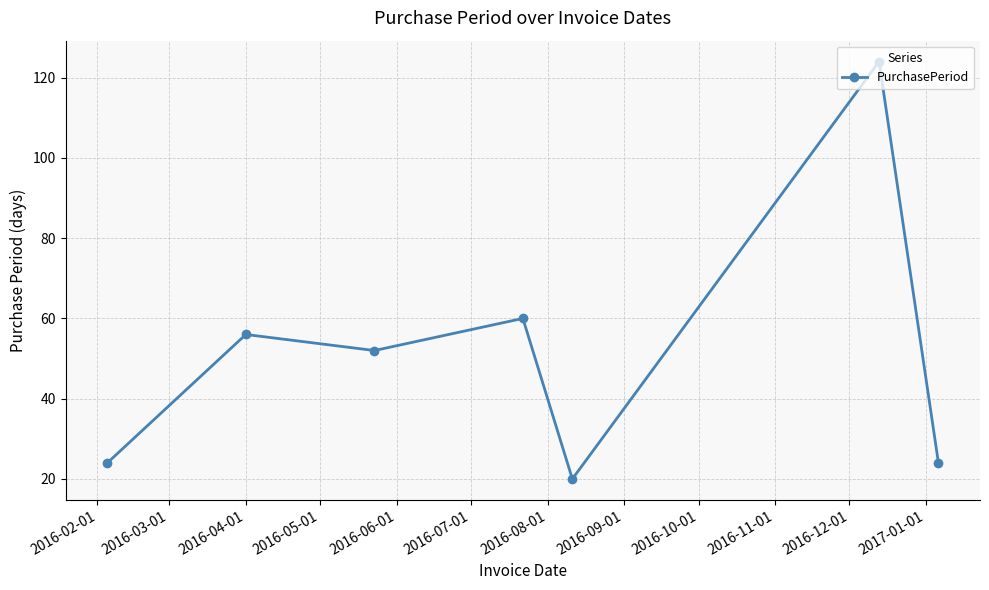

What is the value of the 5th point from the left?

20